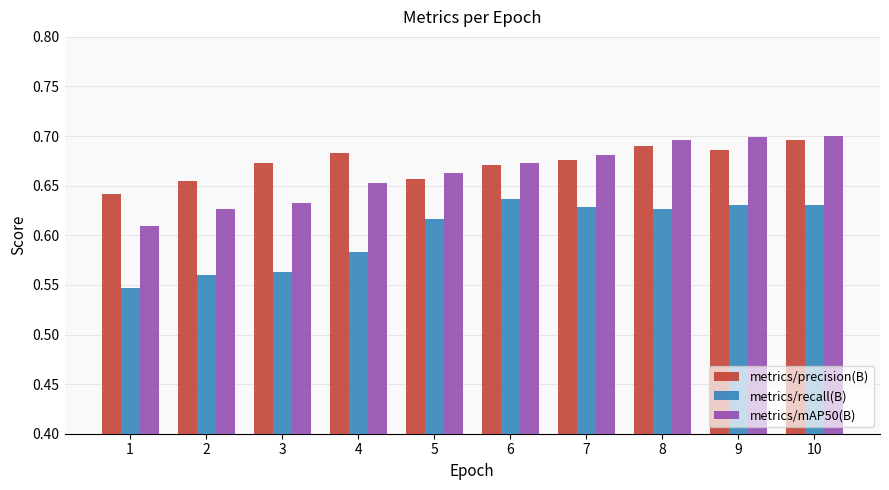

True or false: metrics/precision(B) has a value of 1.1 at 10.

False